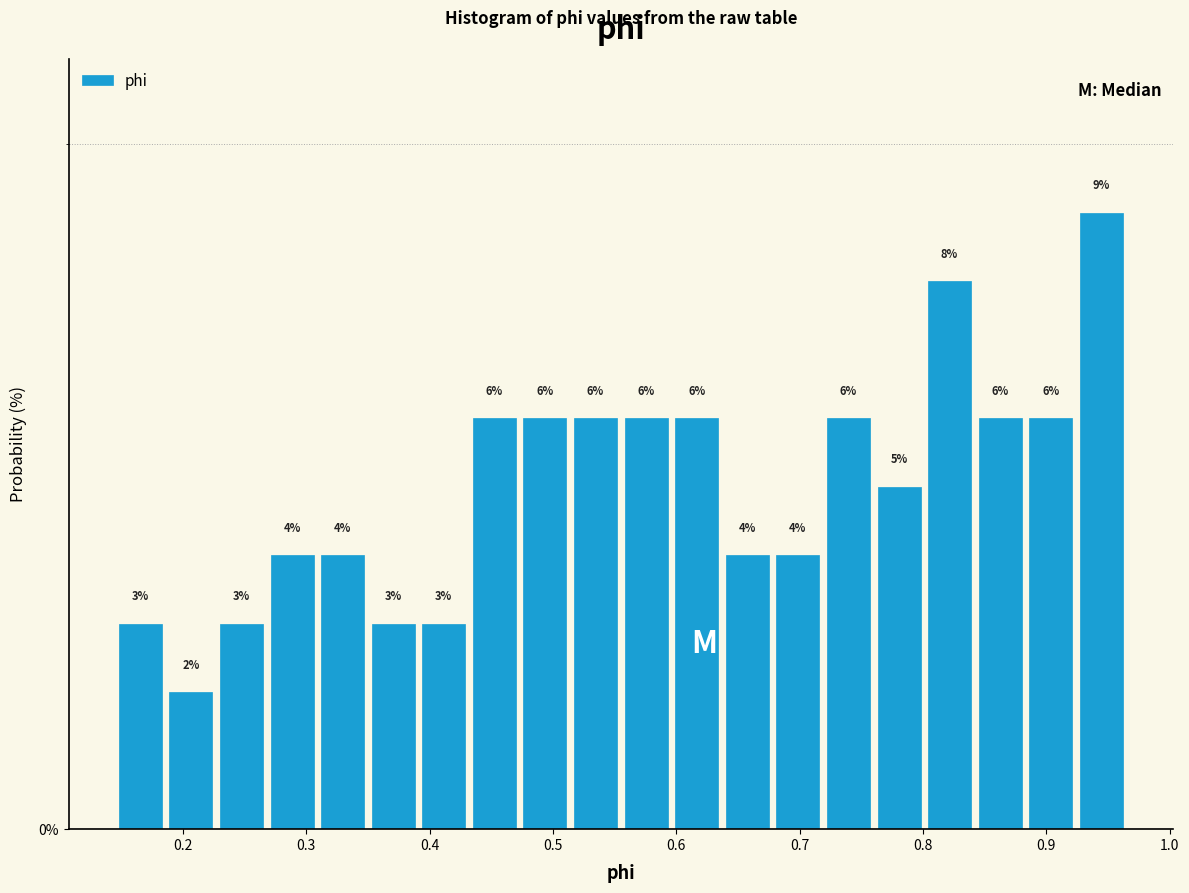

Over which range of the x-axis is the bar tallest?

0.92 to 0.97